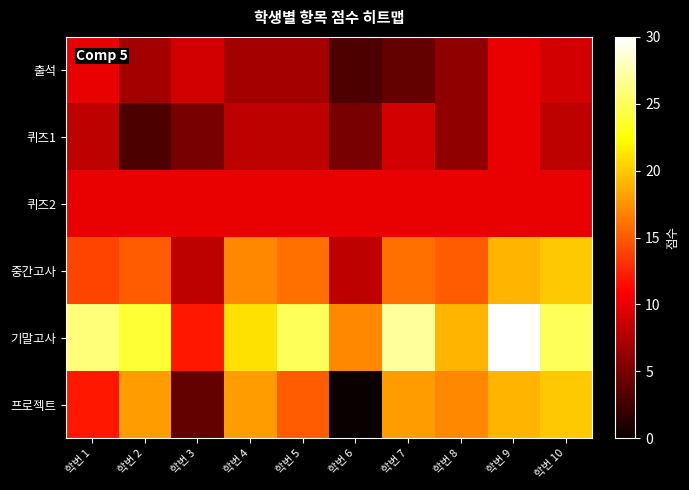

Reading left to right, what are all the values shown in this chart?

출석: 학번 1=10	학번 2=7	학번 3=9	학번 4=7	학번 5=7	학번 6=3	학번 7=4	학번 8=6	학번 9=10	학번 10=9
퀴즈1: 학번 1=8	학번 2=3	학번 3=5	학번 4=8	학번 5=8	학번 6=5	학번 7=9	학번 8=6	학번 9=10	학번 10=8
퀴즈2: 학번 1=10	학번 2=10	학번 3=10	학번 4=10	학번 5=10	학번 6=10	학번 7=10	학번 8=10	학번 9=10	학번 10=10
중간고사: 학번 1=14	학번 2=15	학번 3=8	학번 4=17	학번 5=16	학번 6=8	학번 7=16	학번 8=15	학번 9=19	학번 10=20
기말고사: 학번 1=26	학번 2=24	학번 3=12	학번 4=21	학번 5=25	학번 6=17	학번 7=27	학번 8=19	학번 9=30	학번 10=25
프로젝트: 학번 1=12	학번 2=18	학번 3=4	학번 4=18	학번 5=15	학번 6=0	학번 7=18	학번 8=17	학번 9=19	학번 10=20